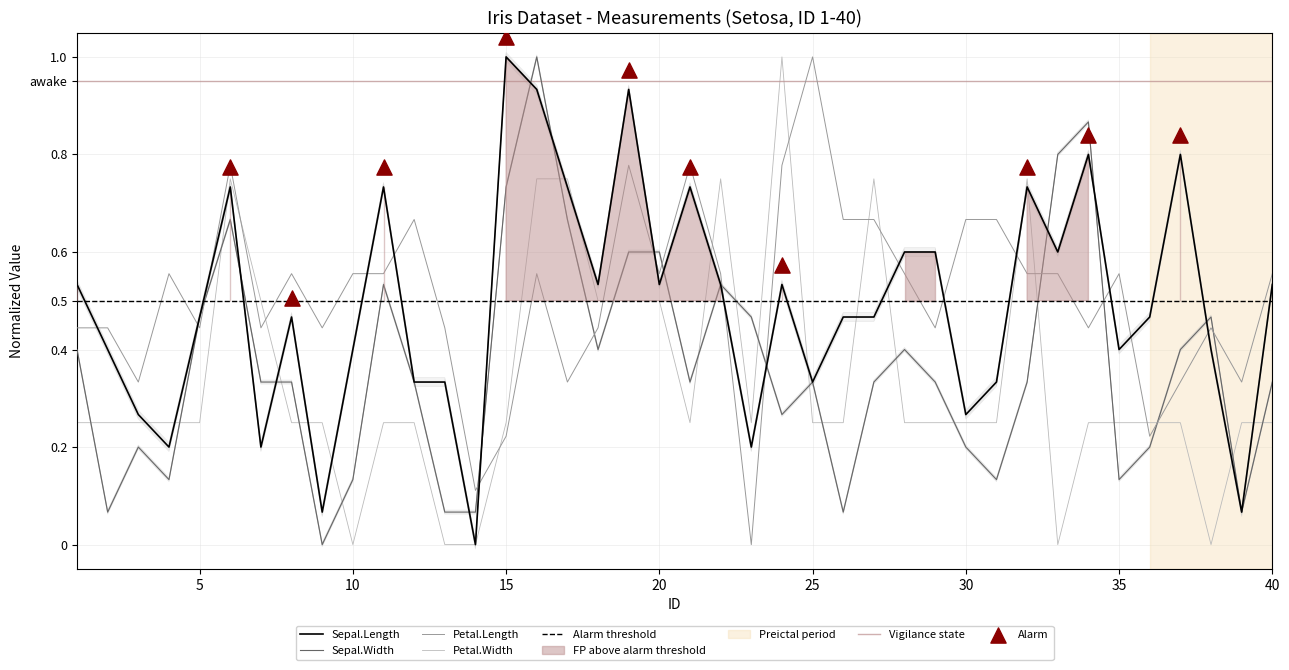

At how many categories does at least one series exceed 0?

40